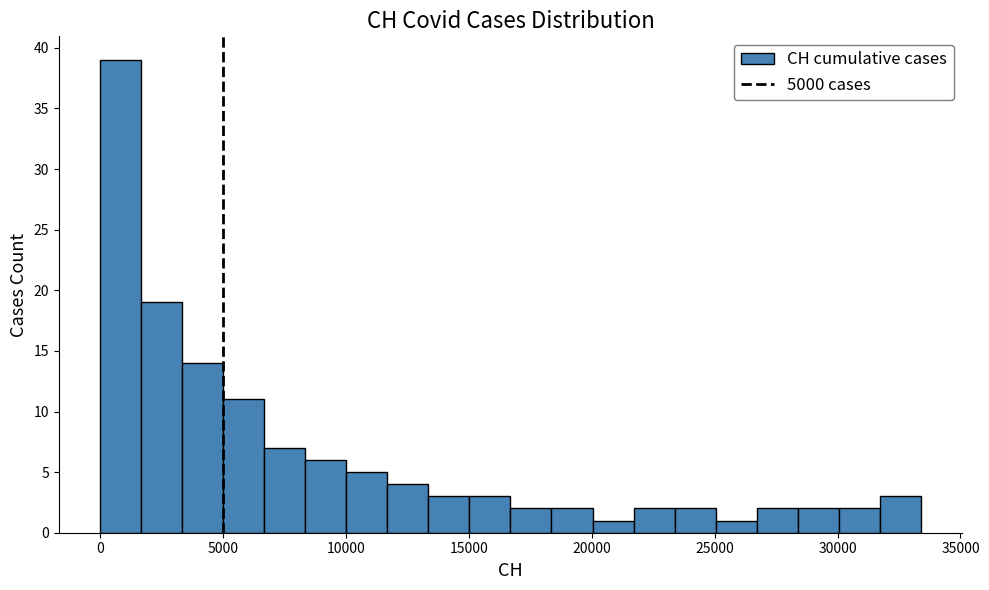

Read against the x-axis, roughly where is the centre of the tallest bar?

1000